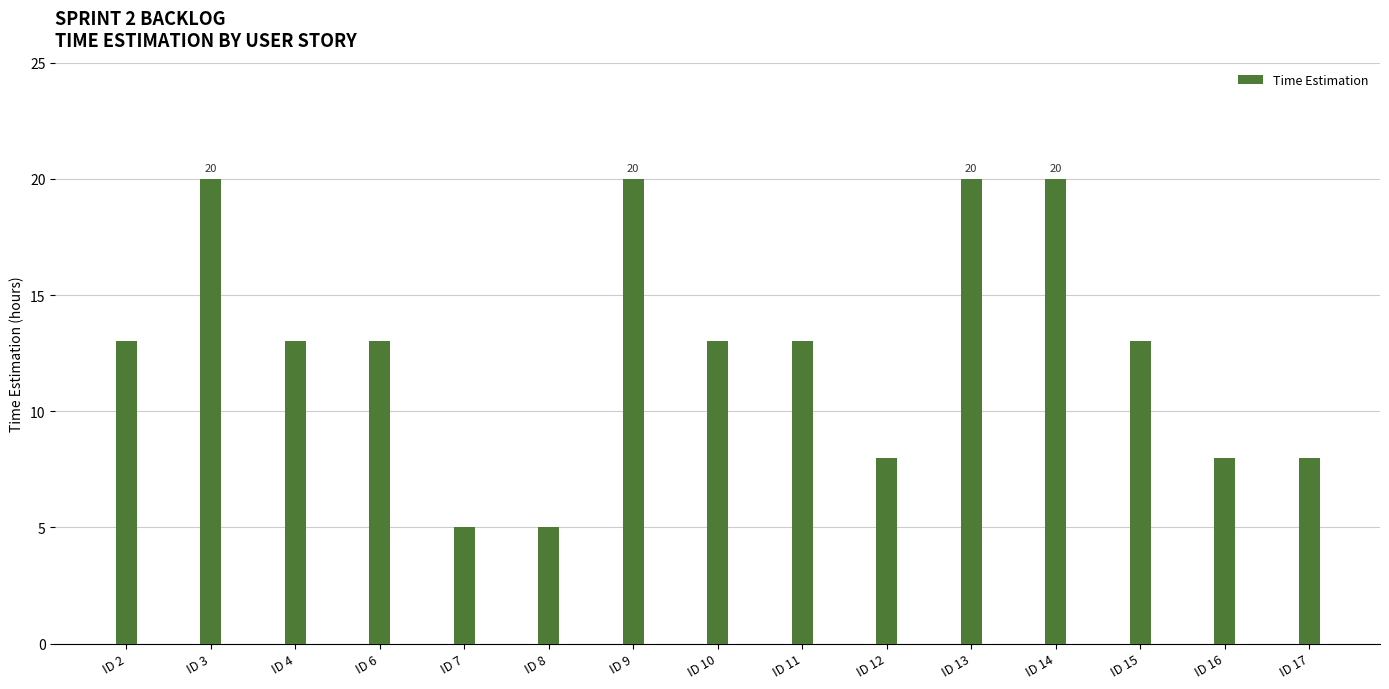

Is it true that the value at ID 6 is 20?

False